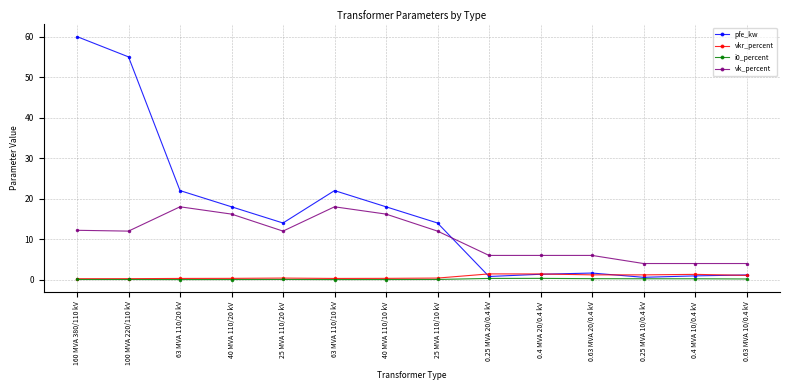

Does the chart have visible grid lines?

Yes